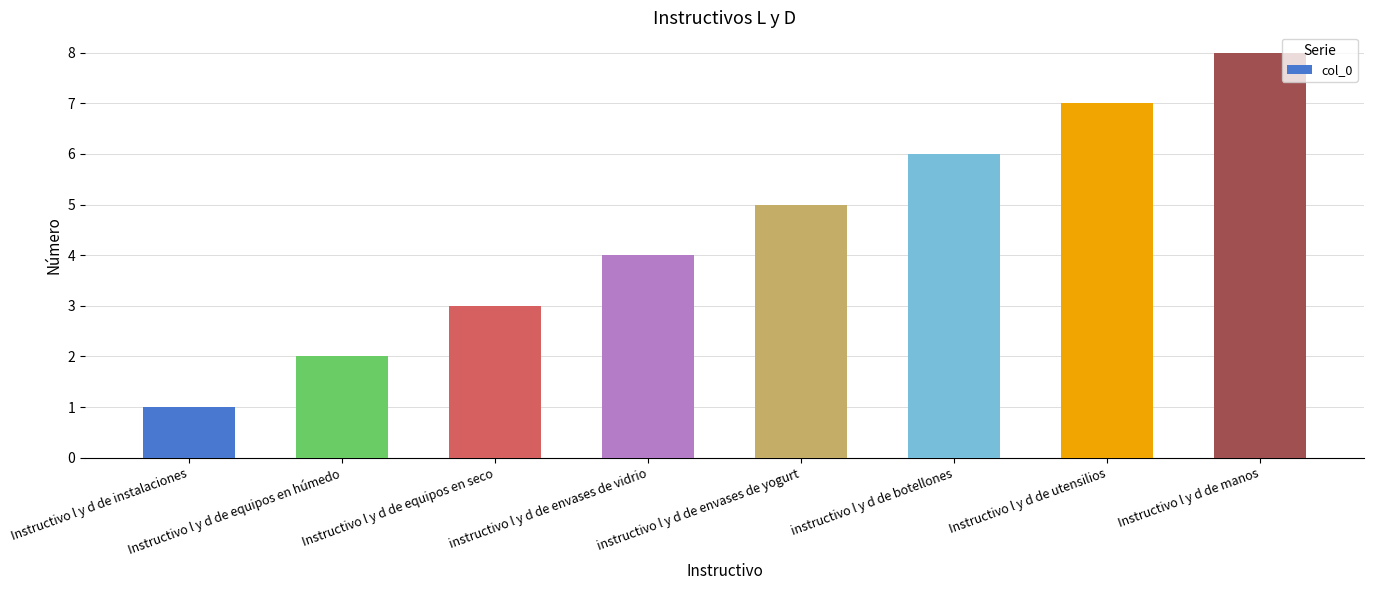

Which label corresponds to the smallest value in the chart?

Instructivo l y d de instalaciones